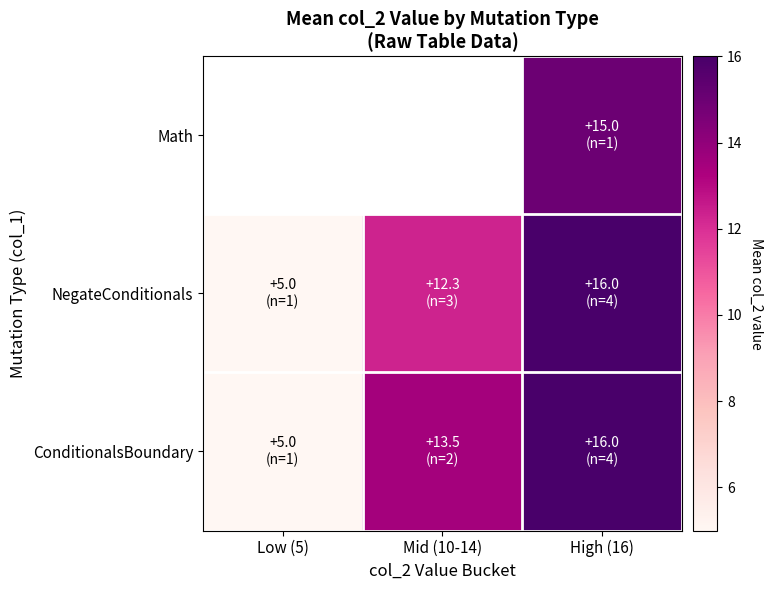

The value of NegateConditionals at Mid (10-14) is 12.3. True or false?

True